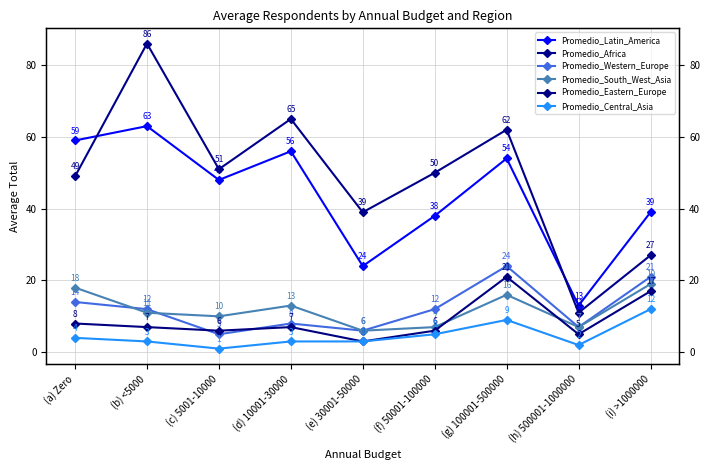

What is the sum of all Promedio_South_West_Asia values?

107